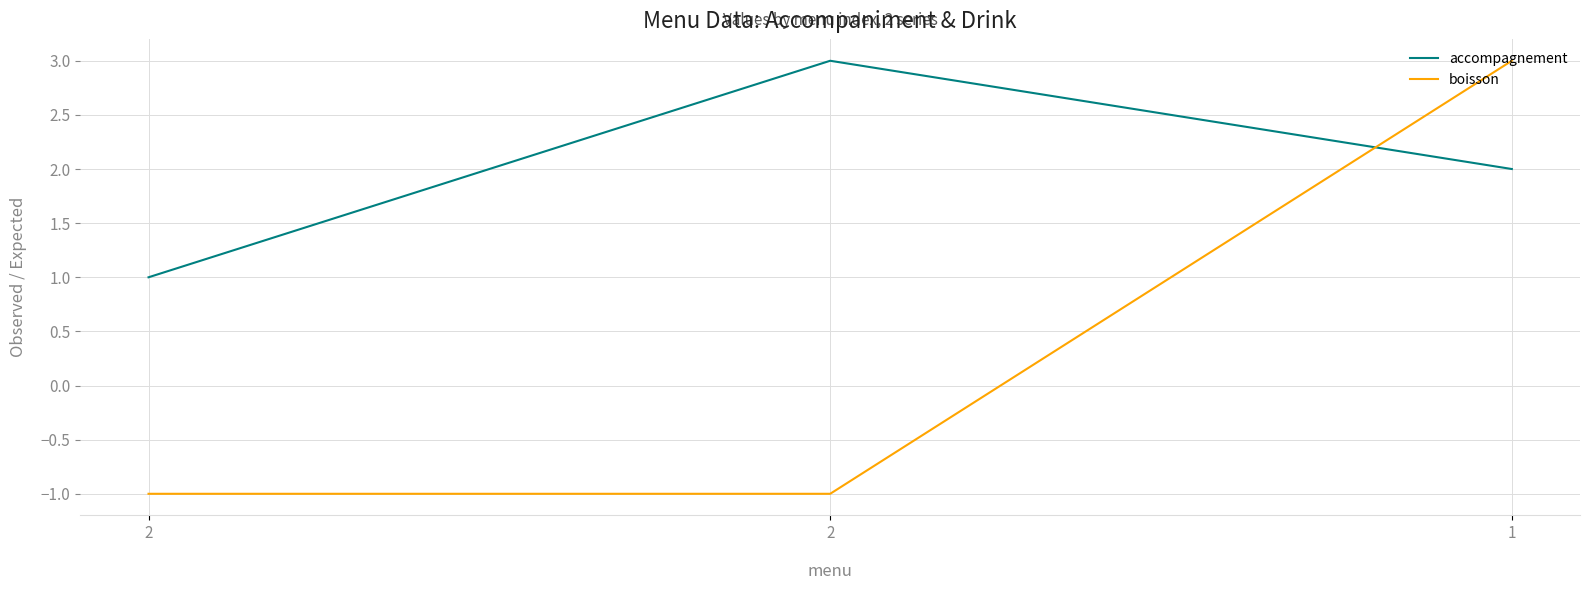

At how many categories does at least one series exceed 0?

3